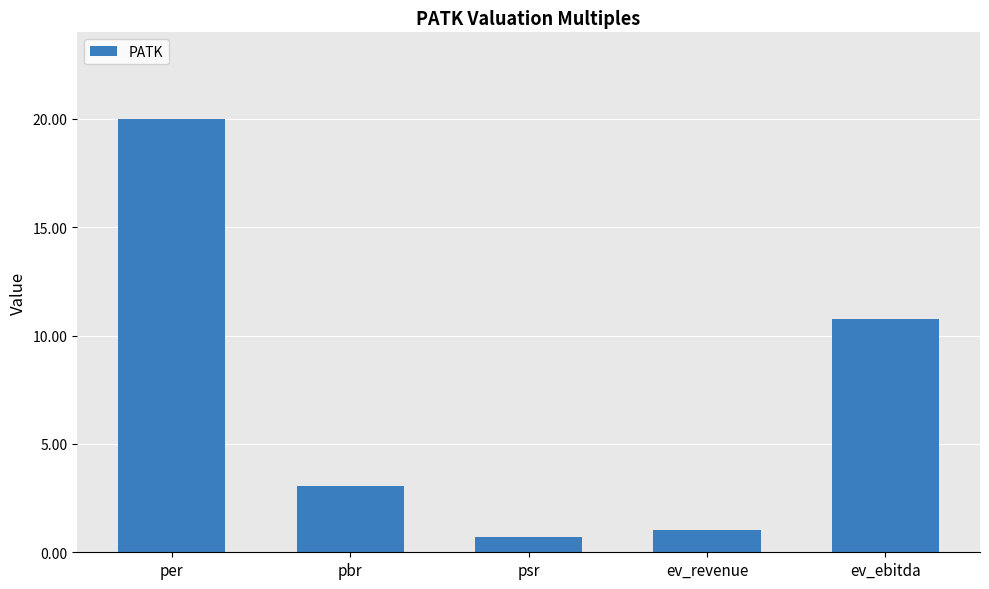

Which has a higher value, ev_ebitda or psr?

ev_ebitda